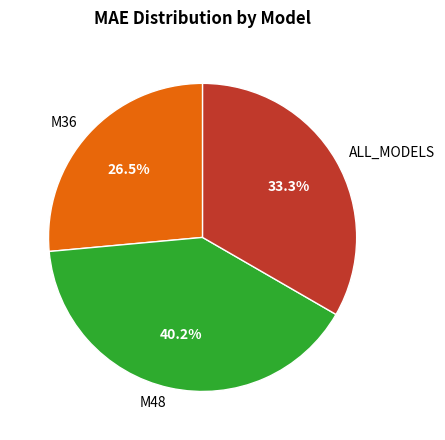

What is the largest slice in the pie chart?

M48